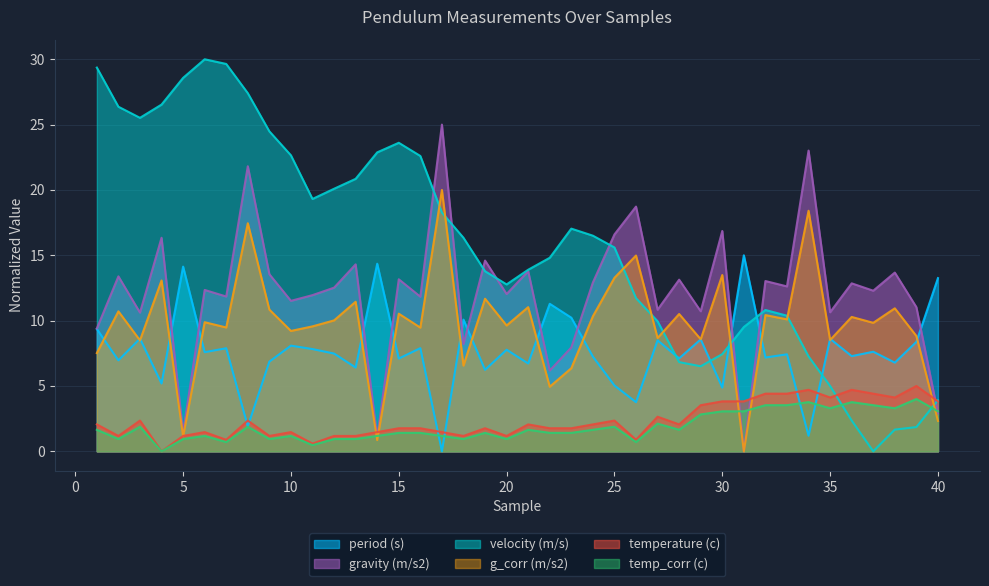

Reading left to right, extract all data points from this chart.

period (s): 9.4	7.0	8.6	5.2	14.1	7.6	7.9	1.9	6.9	8.1	7.8	7.5	6.4	14.4	7.1	7.9	0.0	10.1	6.2	7.8	6.7	11.3	10.2	7.2	5.0	3.8	8.5	7.1	8.6	4.9	15.0	7.2	7.4	1.2	8.6	7.3	7.6	6.8	8.4	13.3
gravity (m/s2): 9.4	13.4	10.6	16.3	1.4	12.3	11.8	21.8	13.5	11.5	12.0	12.5	14.3	1.1	13.2	11.8	25.0	8.2	14.6	12.0	13.8	6.2	7.9	12.9	16.6	18.7	10.8	13.1	10.7	16.9	0.0	13.0	12.6	23.0	10.6	12.9	12.3	13.7	11.0	2.9
velocity (m/s): 29.4	26.4	25.5	26.5	28.6	30.0	29.6	27.4	24.5	22.6	19.3	20.1	20.8	22.9	23.6	22.6	18.3	16.3	13.8	12.8	13.9	14.8	17.0	16.5	15.6	11.7	10.0	6.8	6.5	7.4	9.5	10.8	10.4	7.3	5.0	2.4	0.0	1.7	1.9	3.9
g_corr (m/s2): 7.5	10.7	8.5	13.1	1.2	9.9	9.5	17.5	10.8	9.2	9.6	10.0	11.4	0.9	10.5	9.5	20.0	6.6	11.7	9.6	11.0	4.9	6.4	10.3	13.3	15.0	8.7	10.5	8.6	13.5	0.0	10.4	10.1	18.4	8.5	10.3	9.8	10.9	8.8	2.3
temperature (c): 2.1	1.2	2.4	0.0	1.2	1.5	0.9	2.4	1.2	1.5	0.6	1.2	1.2	1.5	1.8	1.8	1.5	1.2	1.8	1.2	2.1	1.8	1.8	2.1	2.4	0.9	2.6	2.1	3.5	3.8	3.8	4.4	4.4	4.7	4.1	4.7	4.4	4.1	5.0	3.8
temp_corr (c): 1.6	0.9	1.9	0.0	0.9	1.2	0.7	1.9	0.9	1.2	0.5	0.9	0.9	1.2	1.4	1.4	1.2	0.9	1.4	0.9	1.6	1.4	1.4	1.6	1.9	0.7	2.1	1.6	2.8	3.1	3.1	3.5	3.5	3.8	3.3	3.8	3.5	3.3	4.0	3.1